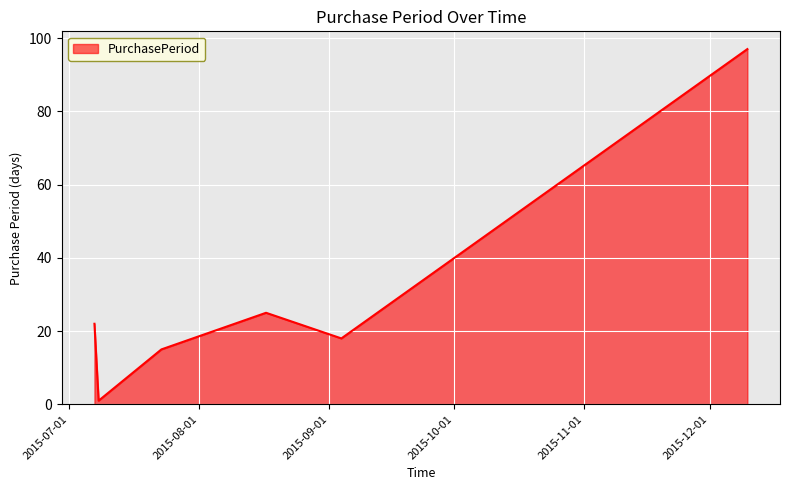

True or false: there are more than 2 points higher than both neighbors.

False